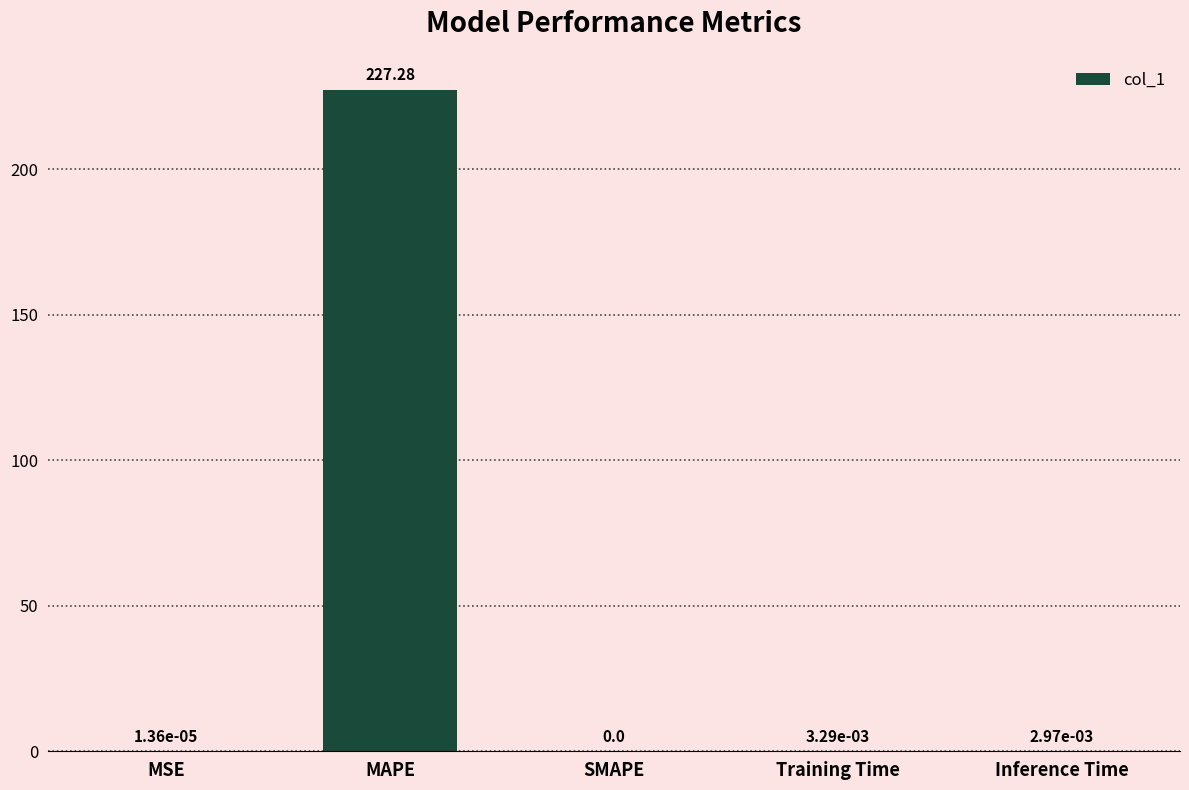

Which has a higher value, MAPE or Training Time?

MAPE